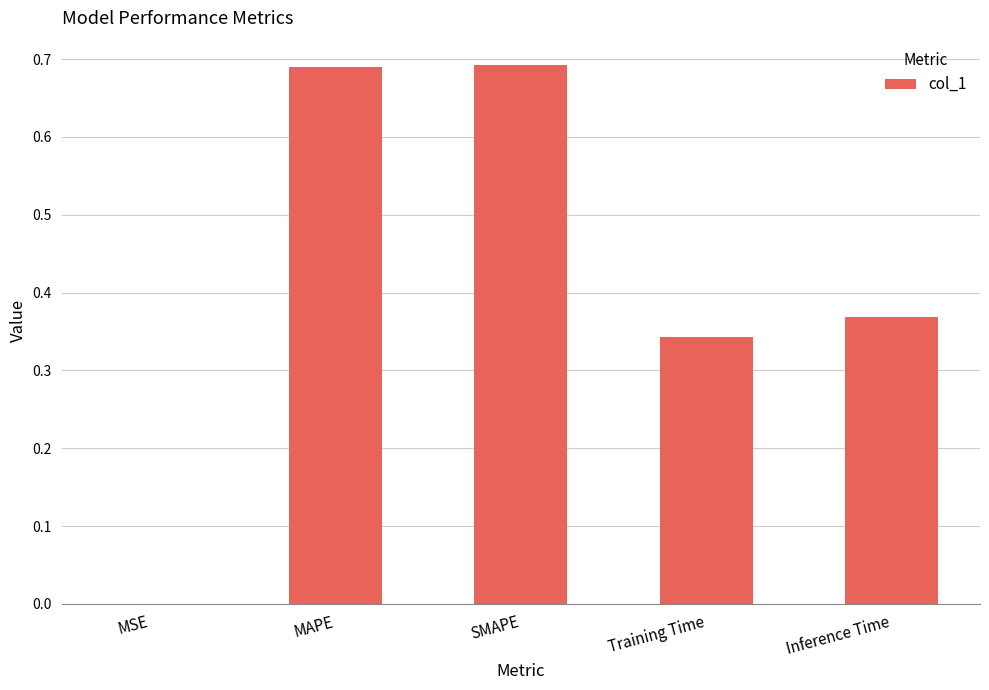

What is the change in value from MSE to SMAPE?

+0.7